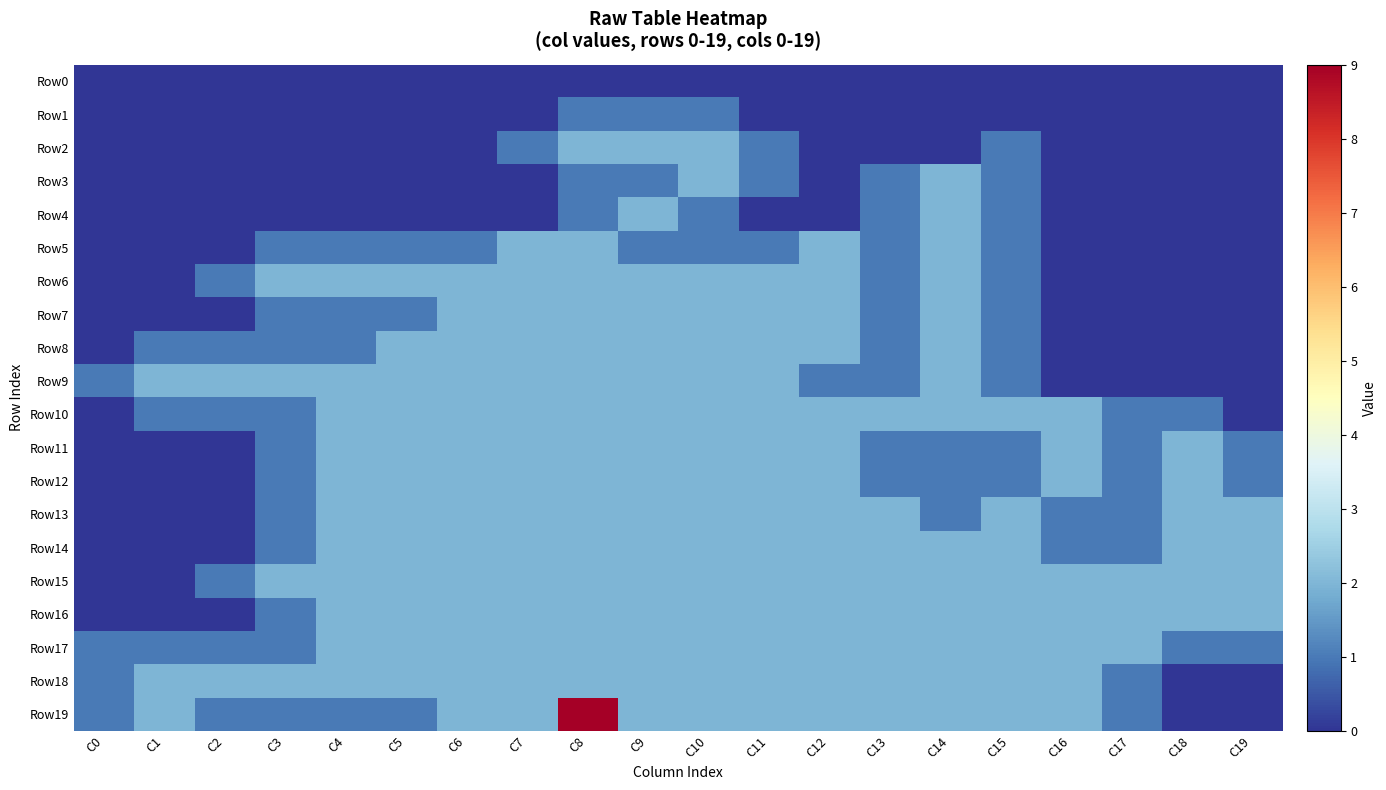

Which series has the largest total across all categories?

Row19